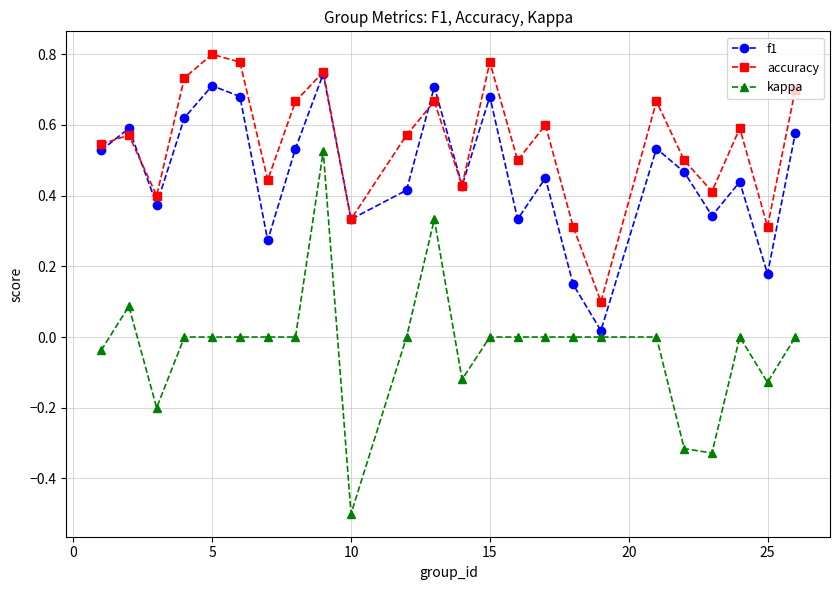

In f1, how many points are higher than both neighbors (excluding endpoints)?

8